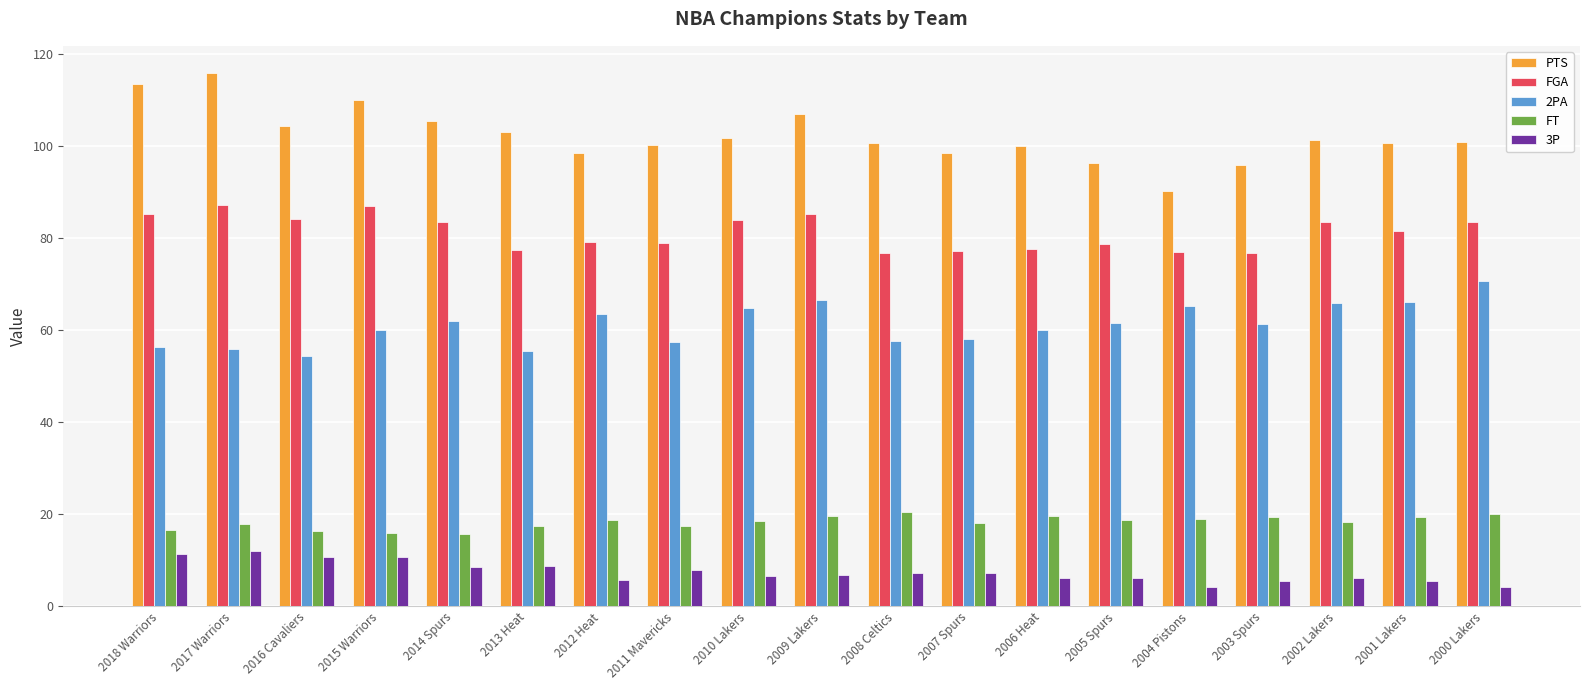

At how many categories does at least one series exceed 60?

19